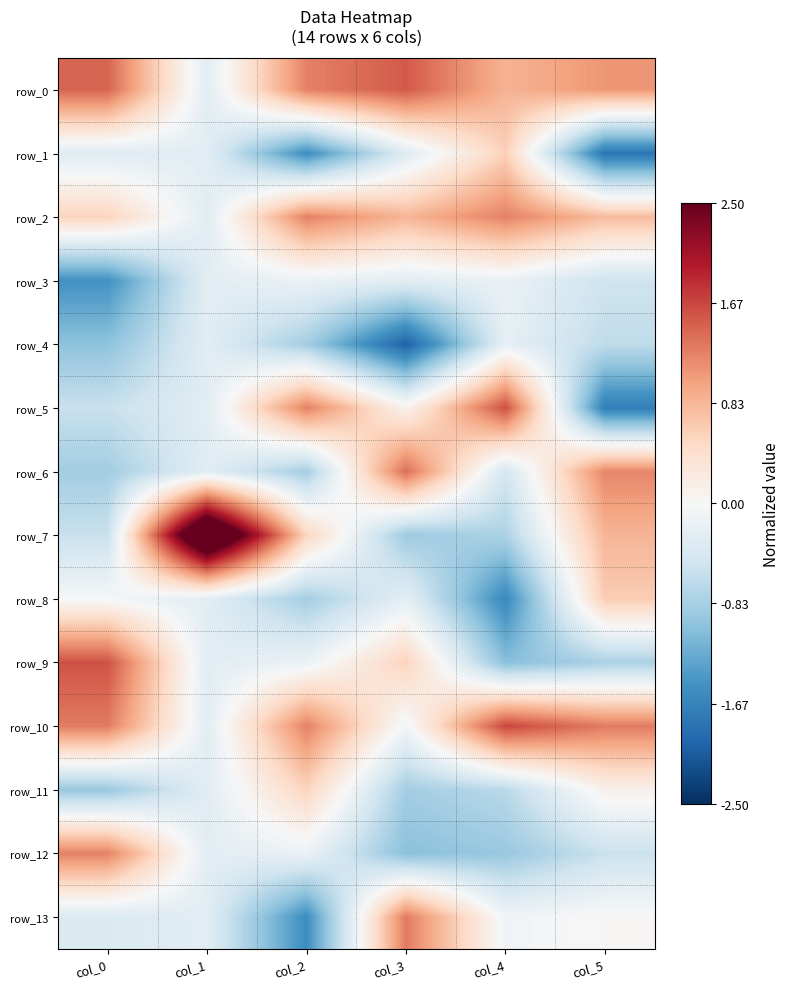

Is it true that row_12 equals 2.1 at col_0?

False